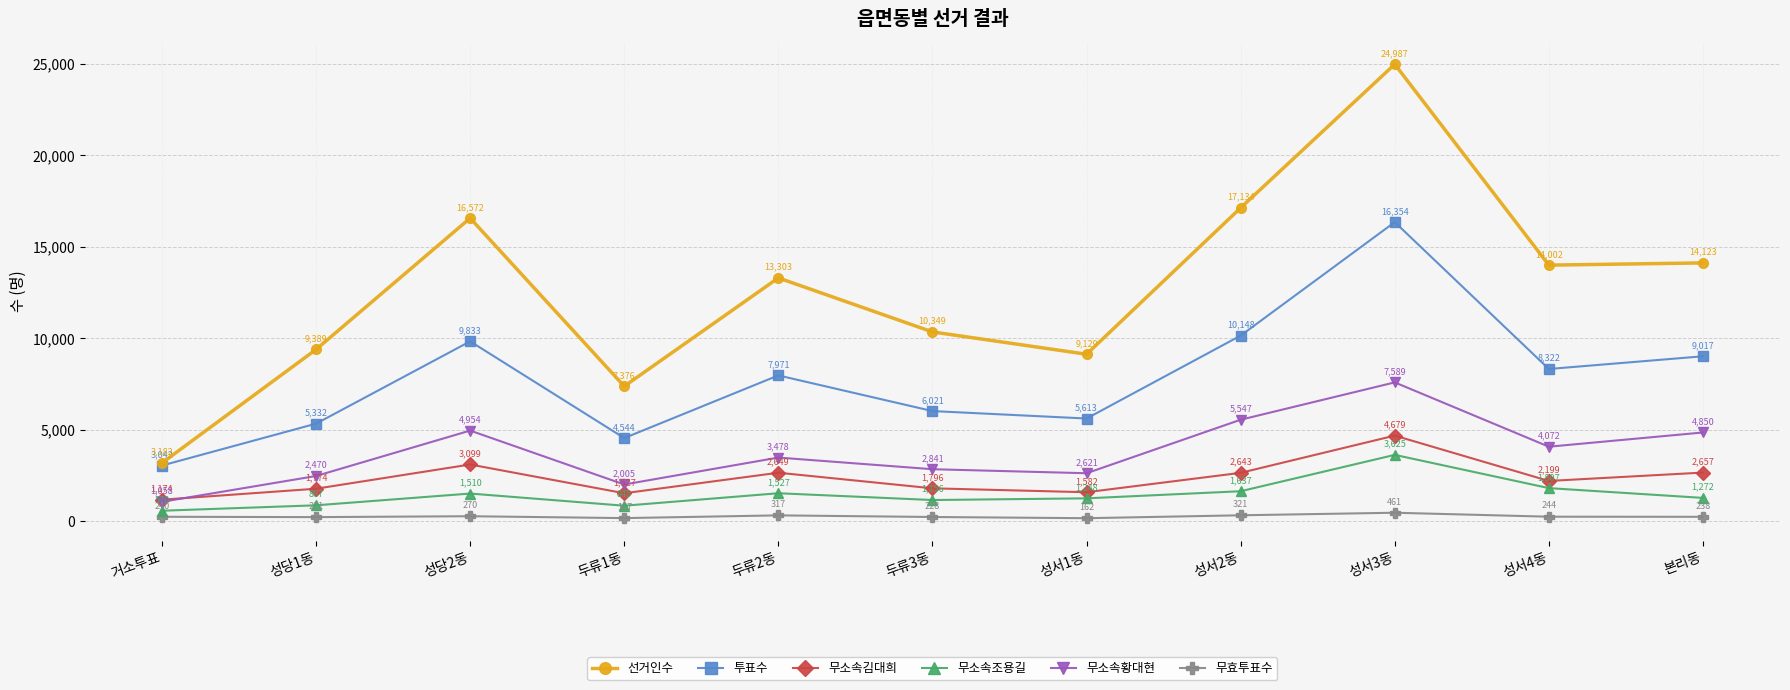

What is the sum of all 무소속조용길 values?

16064